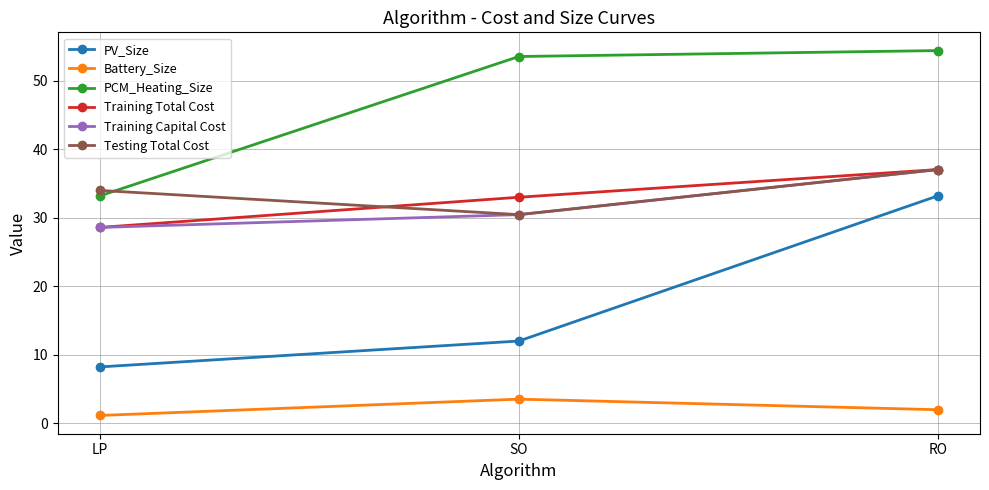

What is the label of the 1st point from the right?

RO